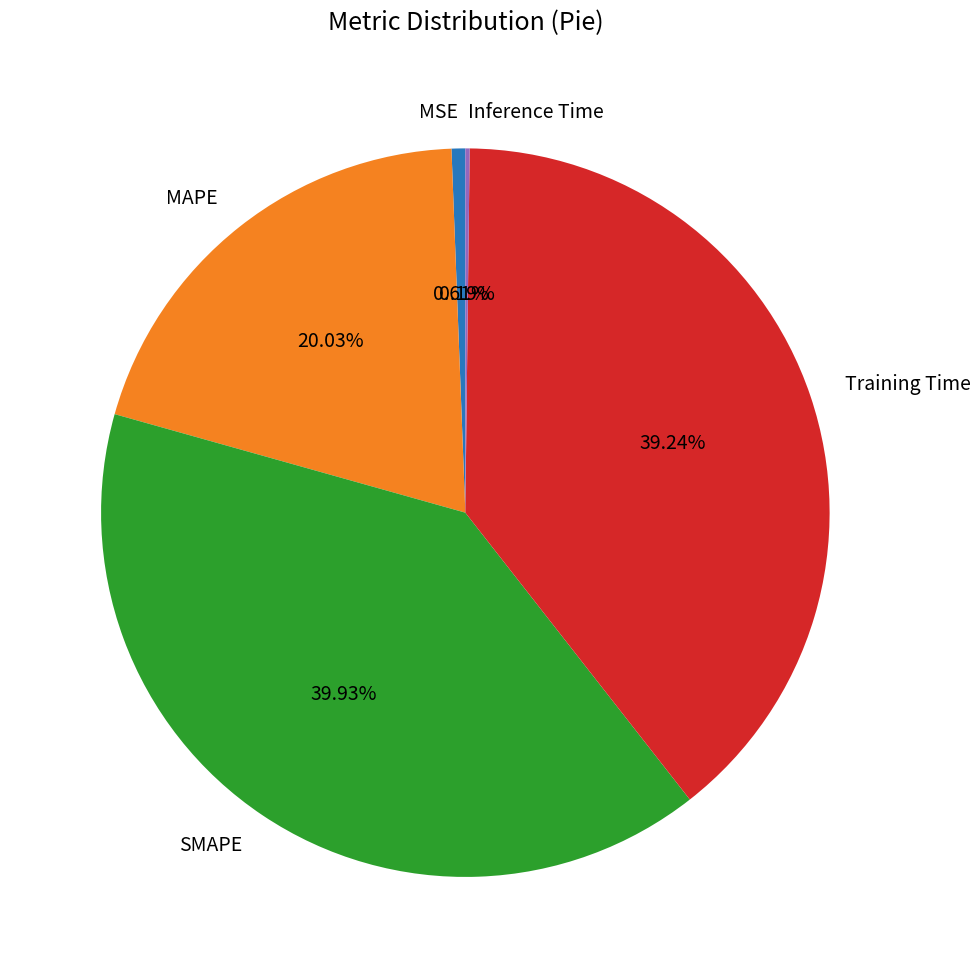

Is the sum of MAPE and Training Time greater than half?

Yes